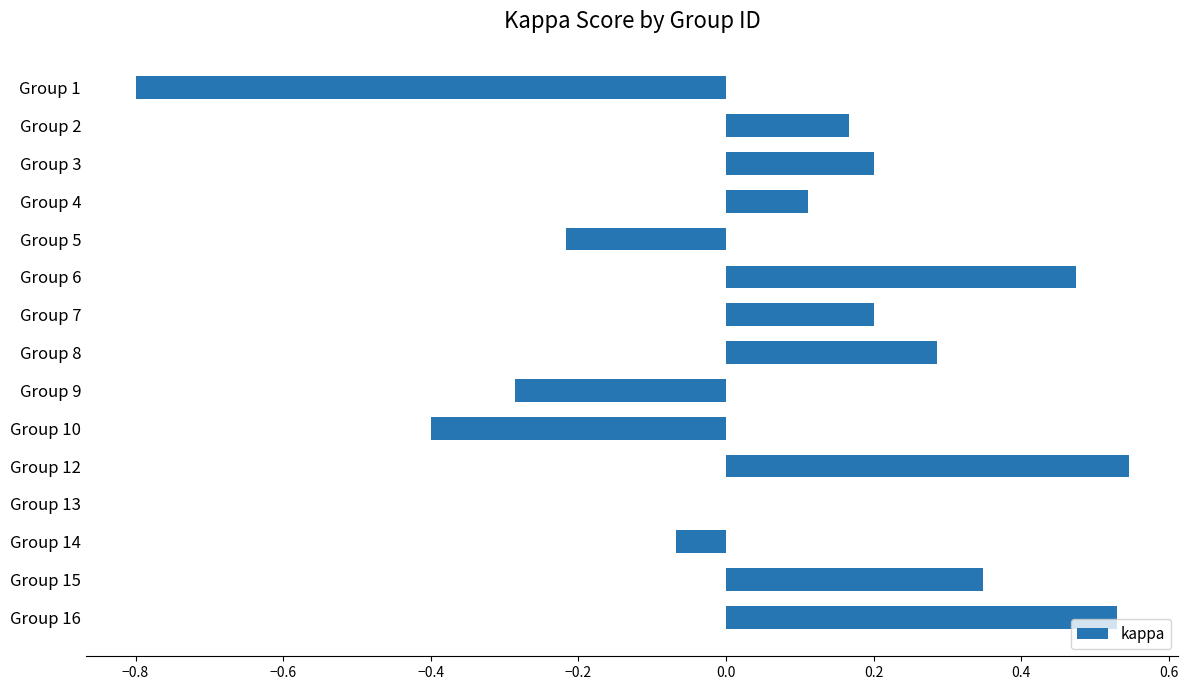

What value does the data have at Group 10?

-0.4